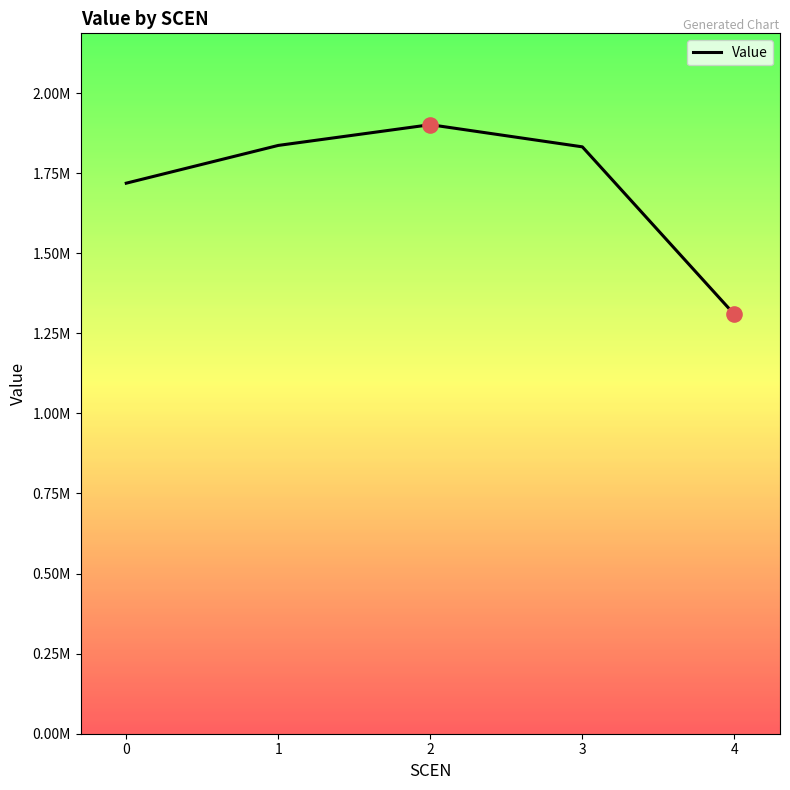

Is this an area chart (filled region under the line)?

No